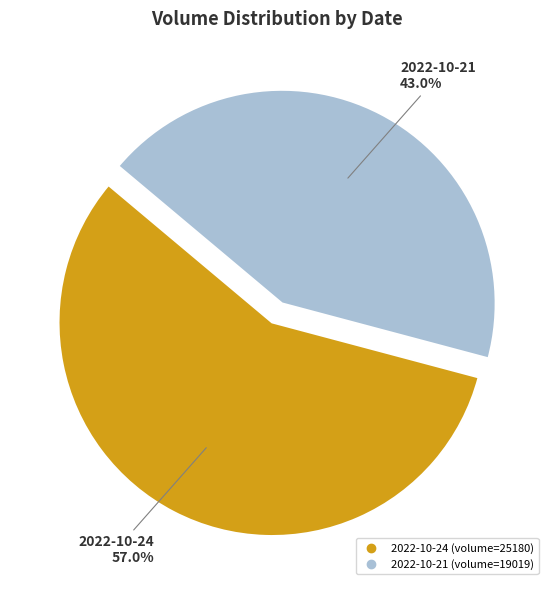

Approximately how many times larger is the value at 2022-10-24 compared to 2022-10-21?

1.3